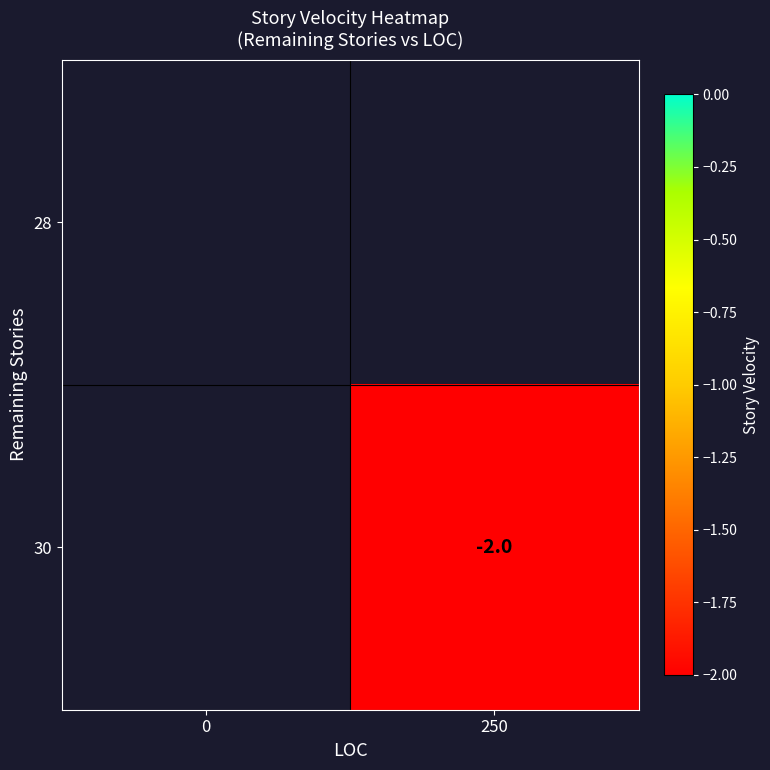

True or false: 30 has a value of -2.0 at 250.

True